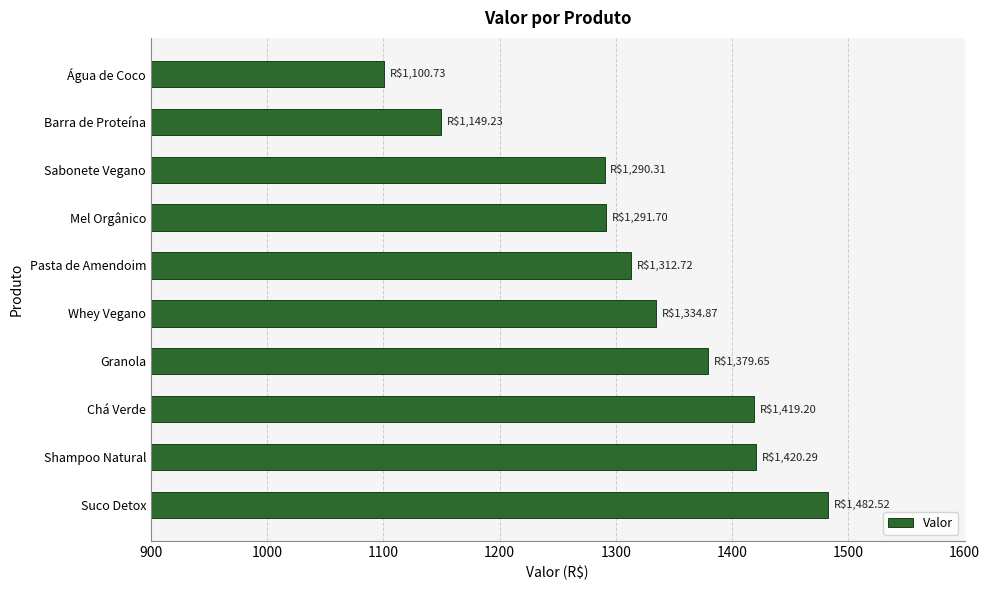

What is the difference between the maximum and minimum values?

381.8